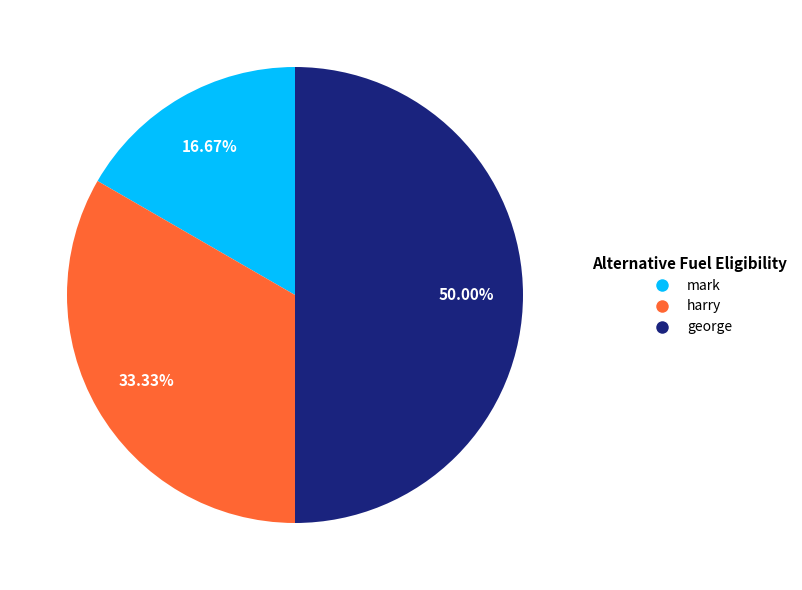

Is mark the majority of the pie?

No